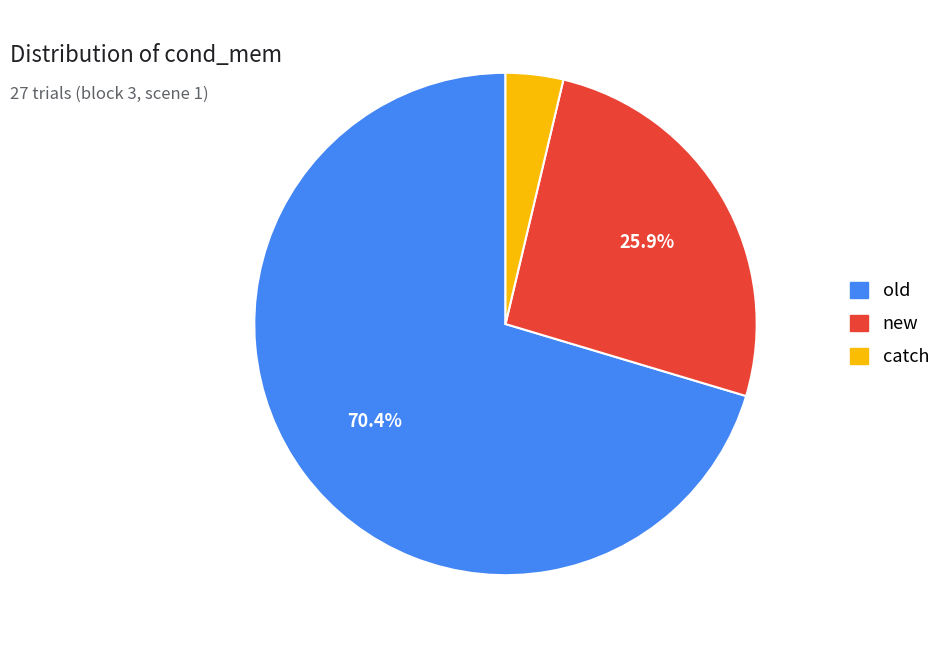

Which category has the biggest portion of the pie?

old